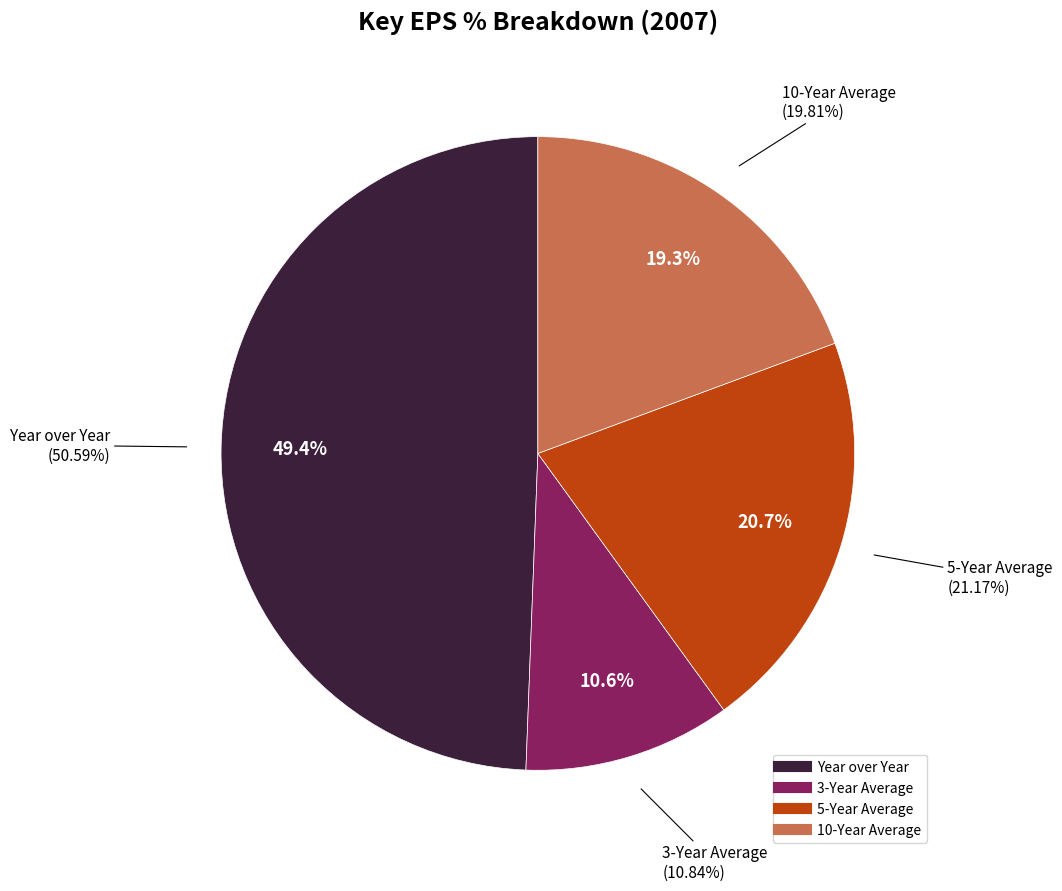

True or false: 5-Year Average accounts for 34% of the total.

False